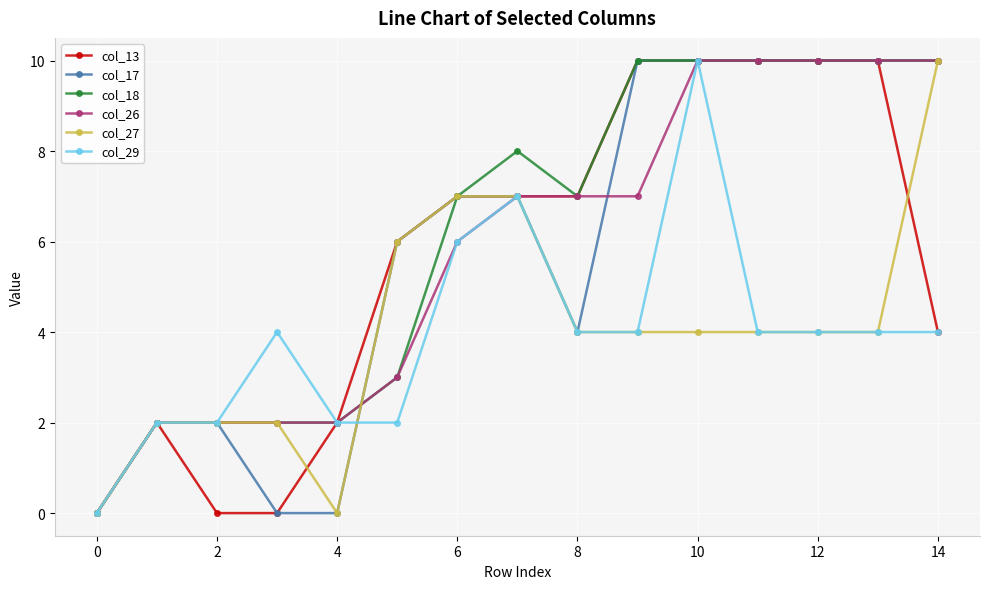

True or false: col_29 has more than 0 interior local peaks.

True